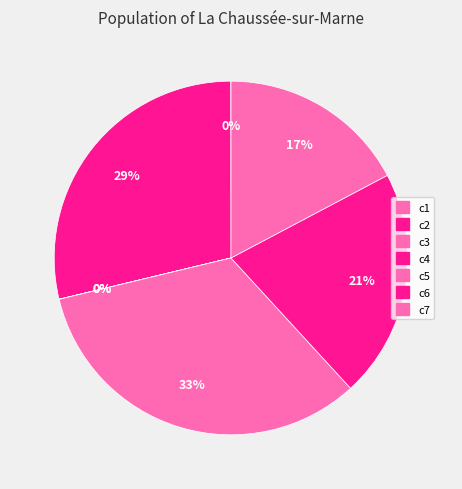

How many segments does this pie chart have?

7